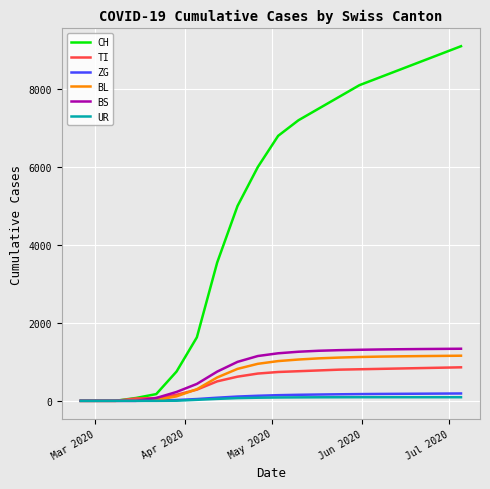

What is the maximum value shown in the chart?

9100